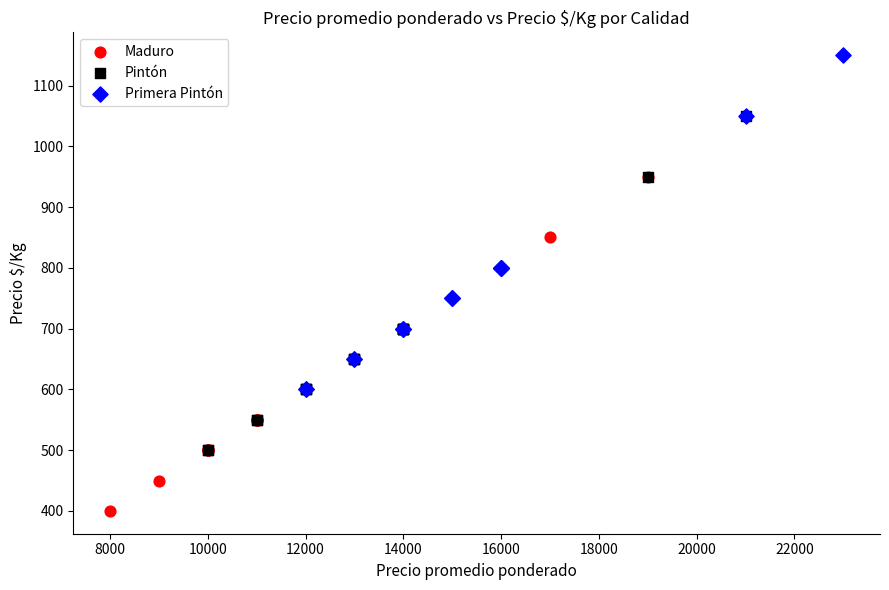

Which series contains the lowest Y value?

Maduro